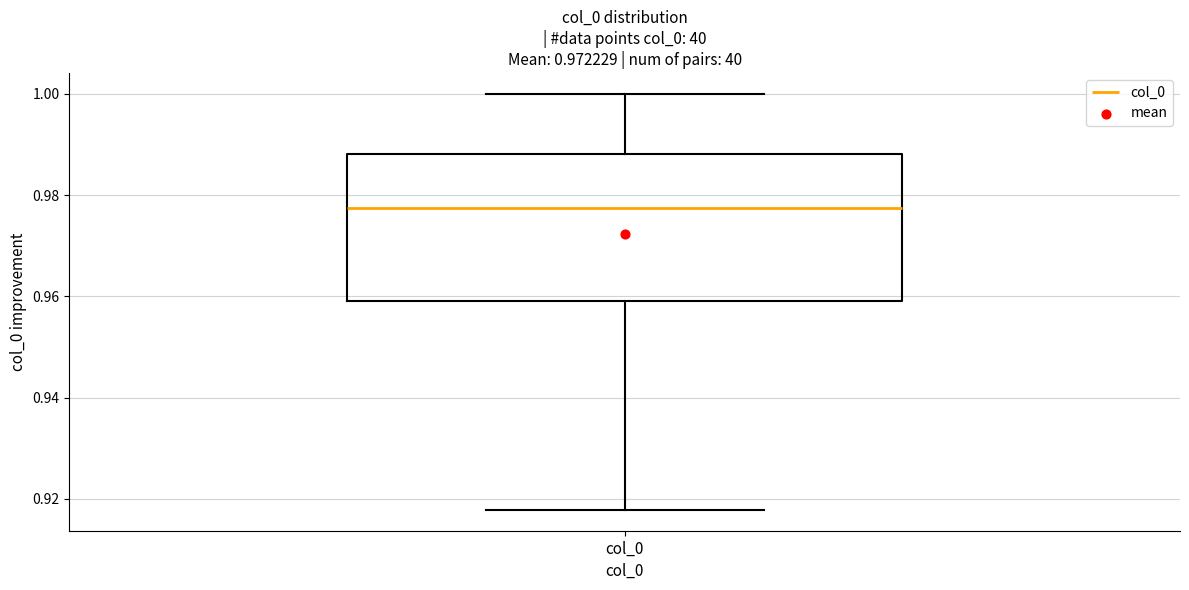

Transcribe this box plot: give where the median line is, the range the box spans, and where the two whiskers end, as read against the y-axis. The values are not printed on the chart, so give them approximately, as read against the axis.

median 0.978, box 0.960 to 0.988, whiskers 0.918 to 1.000